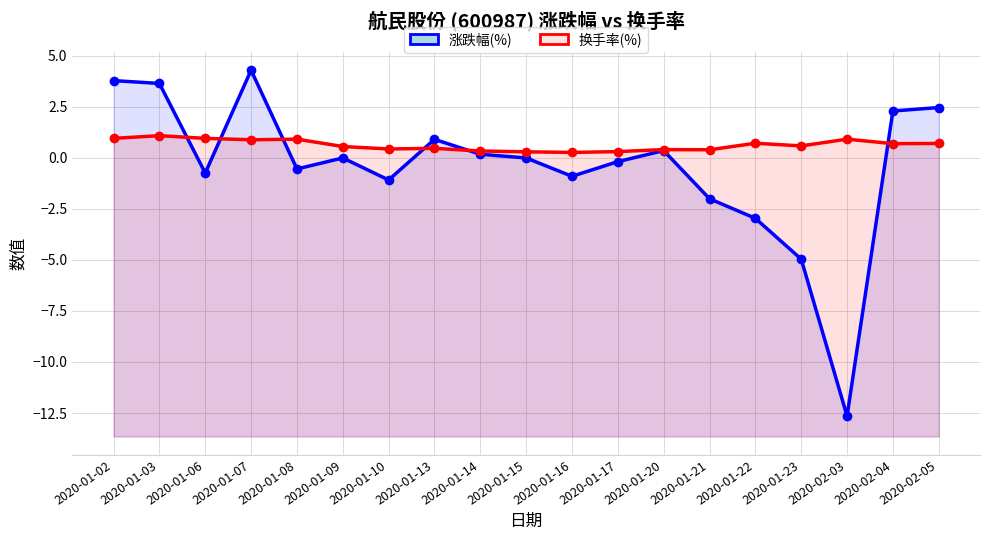

Which series has the largest range (max minus min)?

涨跌幅(%)